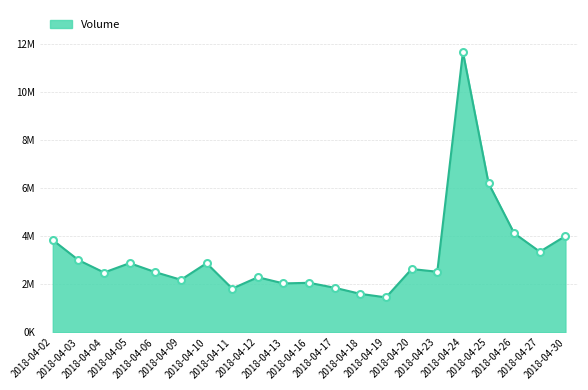

Does the chart display data point markers on the line(s)?

No